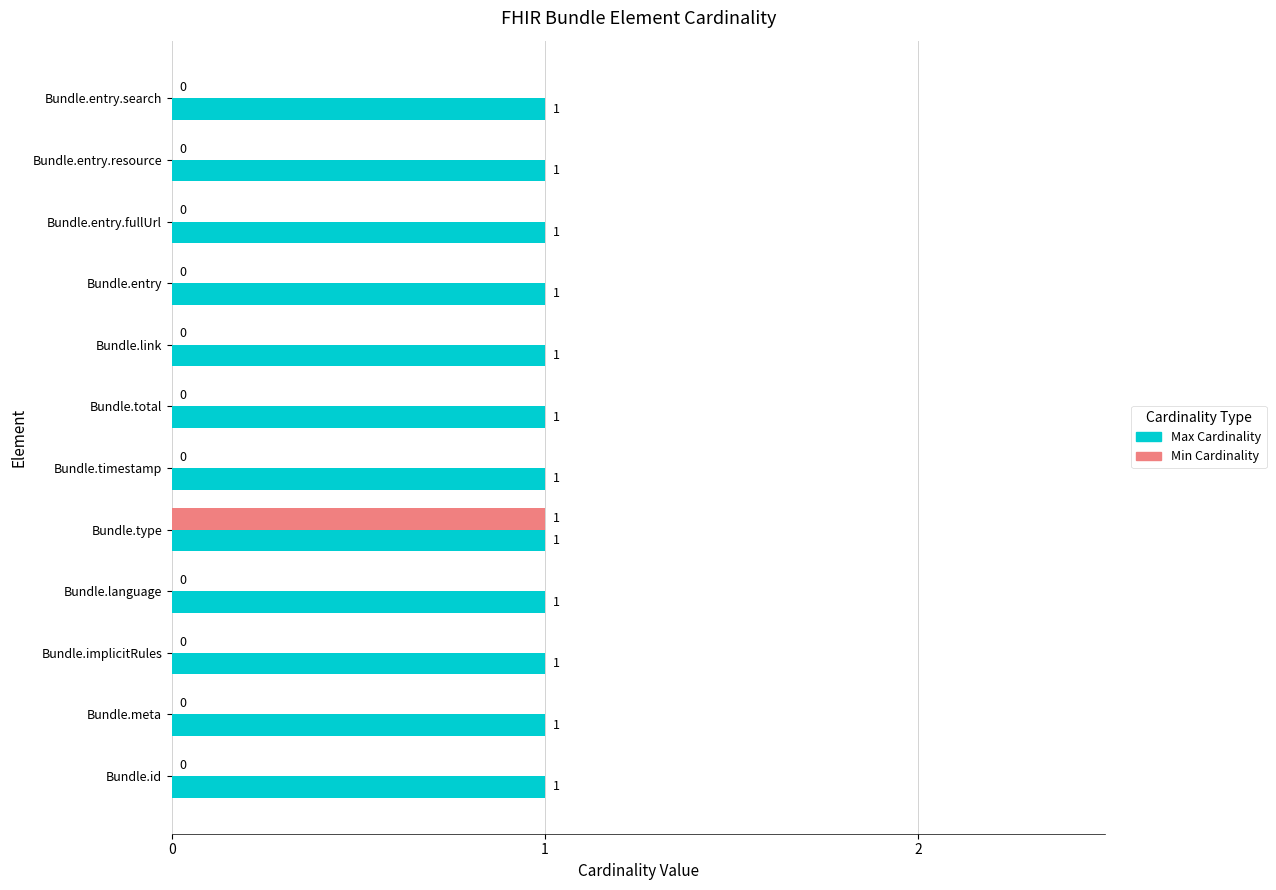

Is the value of Max Cardinality at Bundle.entry.search greater than the value of Min Cardinality at Bundle.implicitRules?

Yes